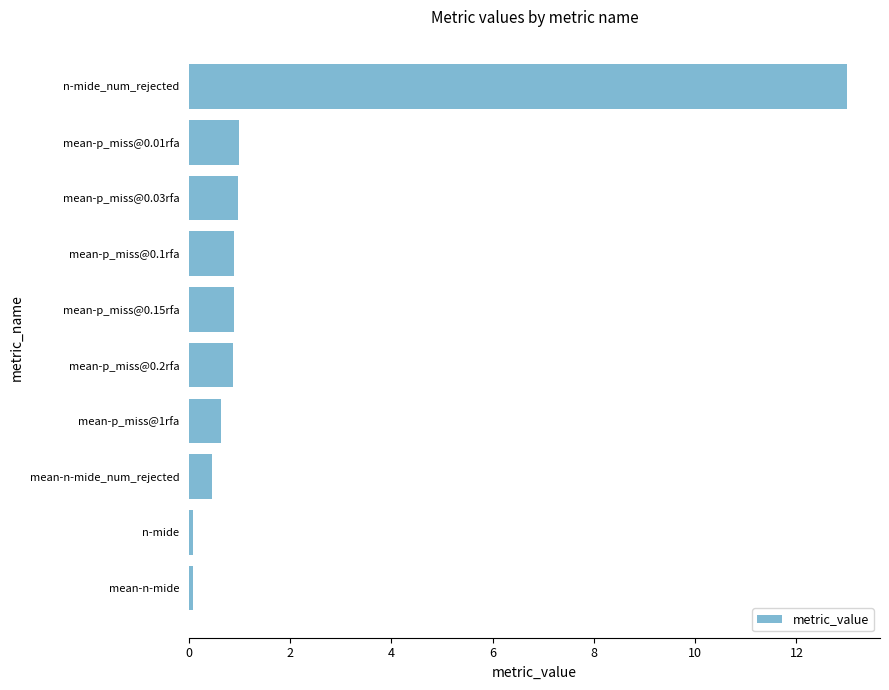

What is the difference between the second highest and minimum values?

0.9